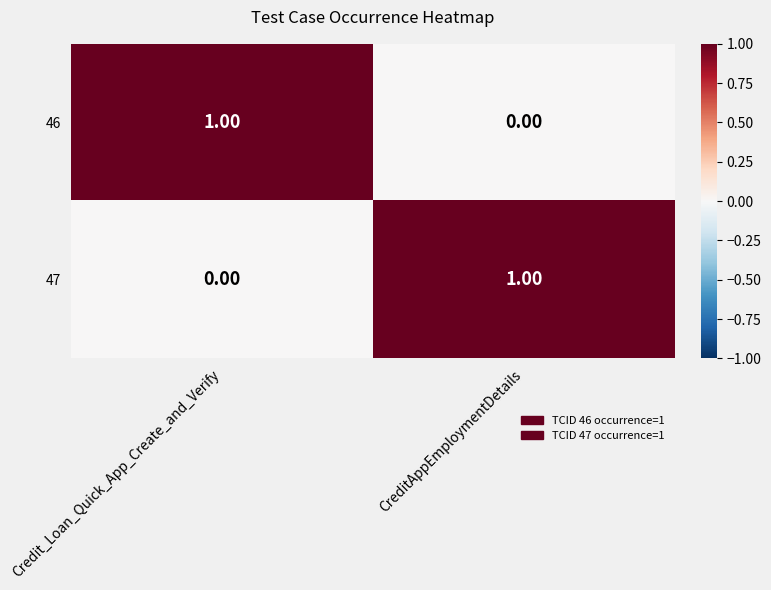

At which label is 47 closest to 0?

Credit_Loan_Quick_App_Create_and_Verify